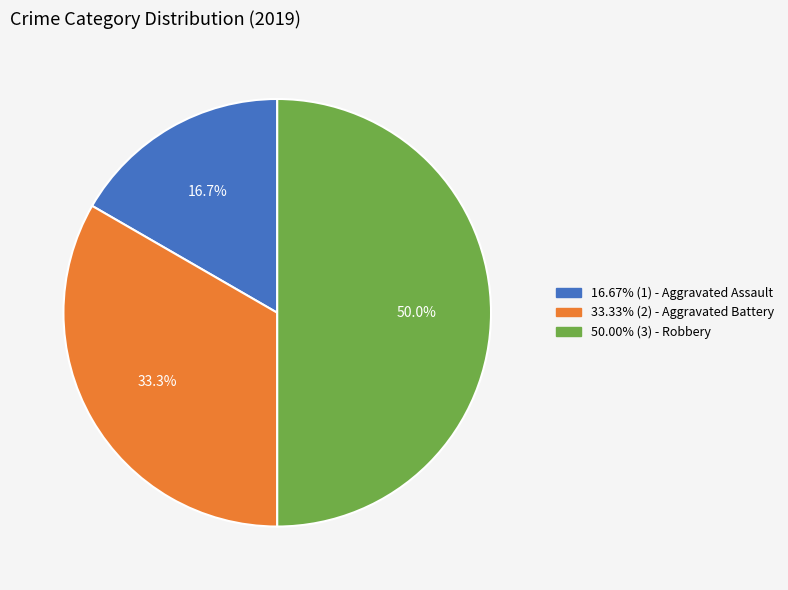

To the nearest percent, what is the average slice percentage?

33%